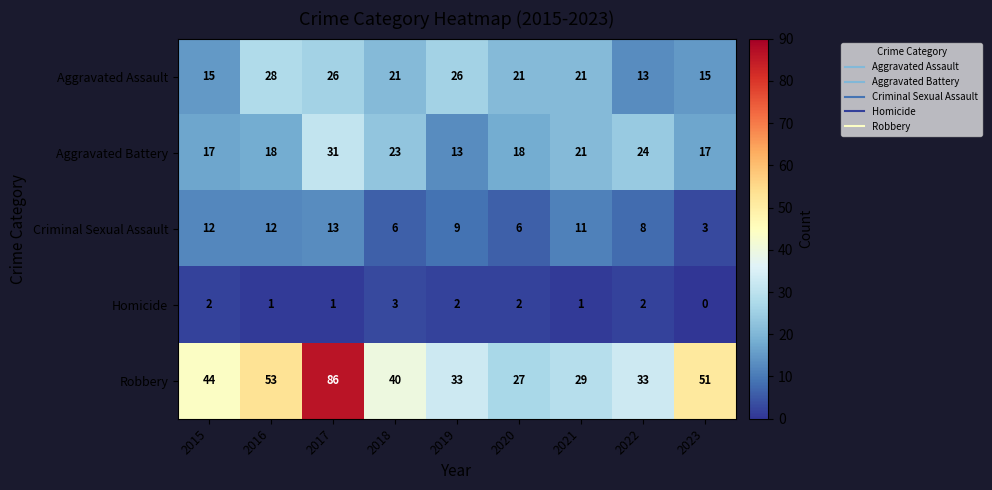

What is the spread (max minus min) of values at 2016?

52